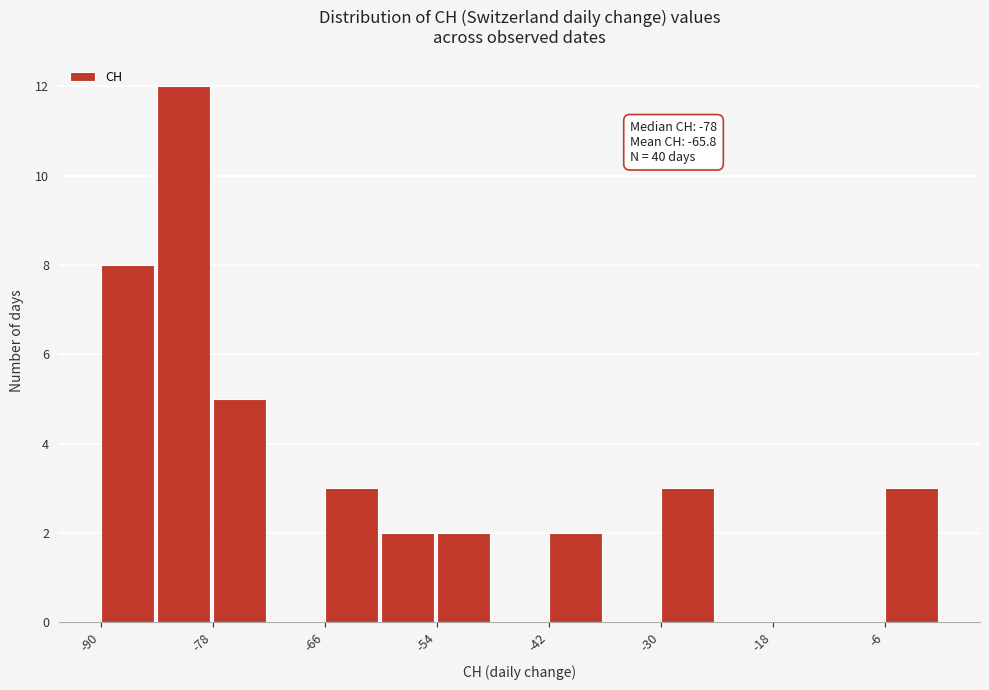

Around what value on the x-axis is the tallest bar? Give the approximate position of its centre, as read against the axis.

-82